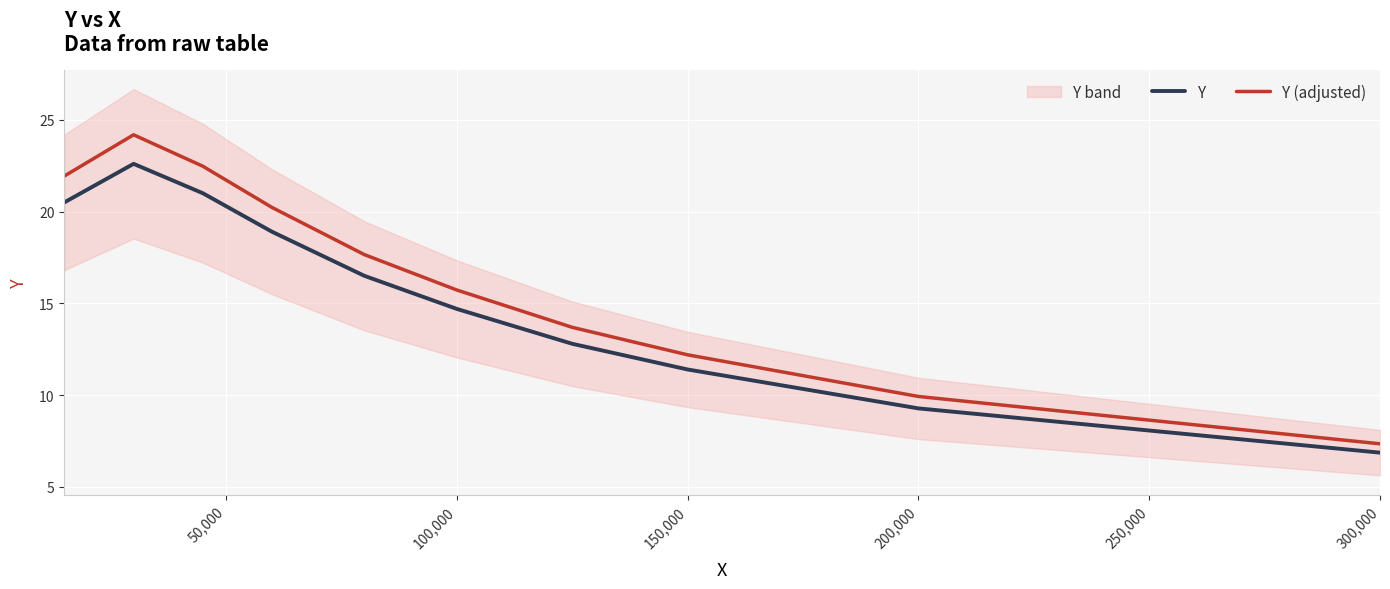

At which label is Y (adjusted) closest to 15?

100,000